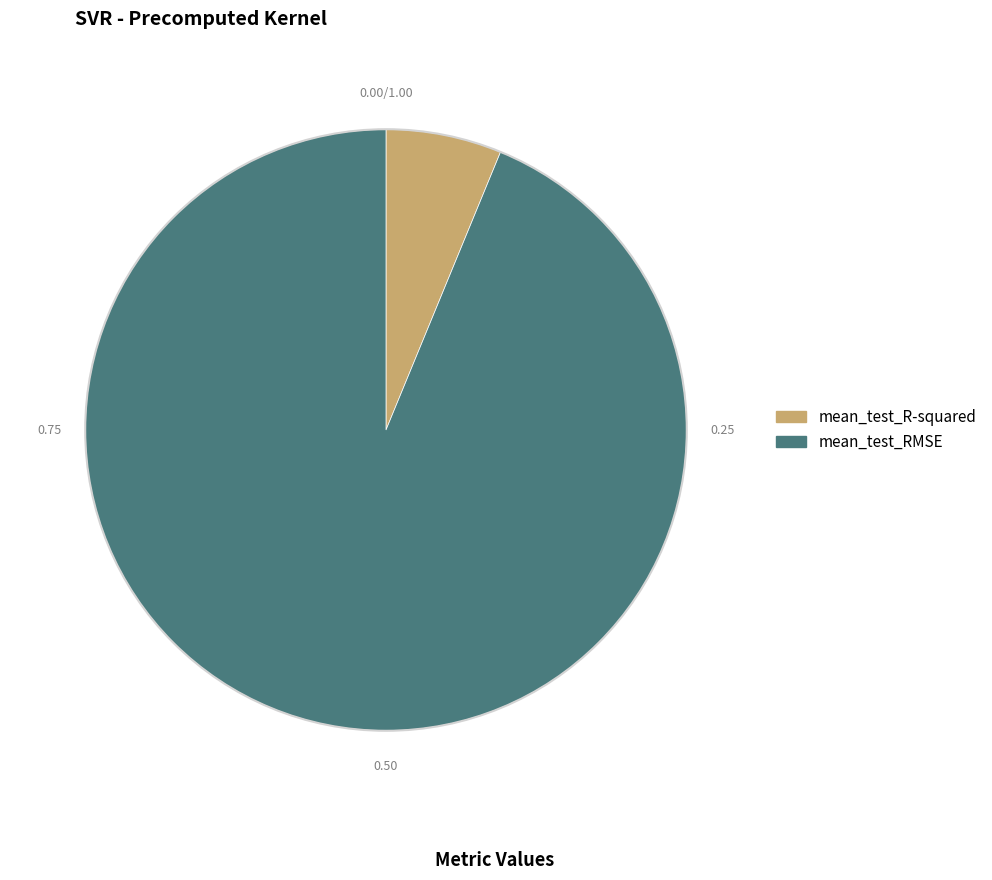

Do mean_test_R-squared and mean_test_RMSE together represent more than half of the pie?

Yes